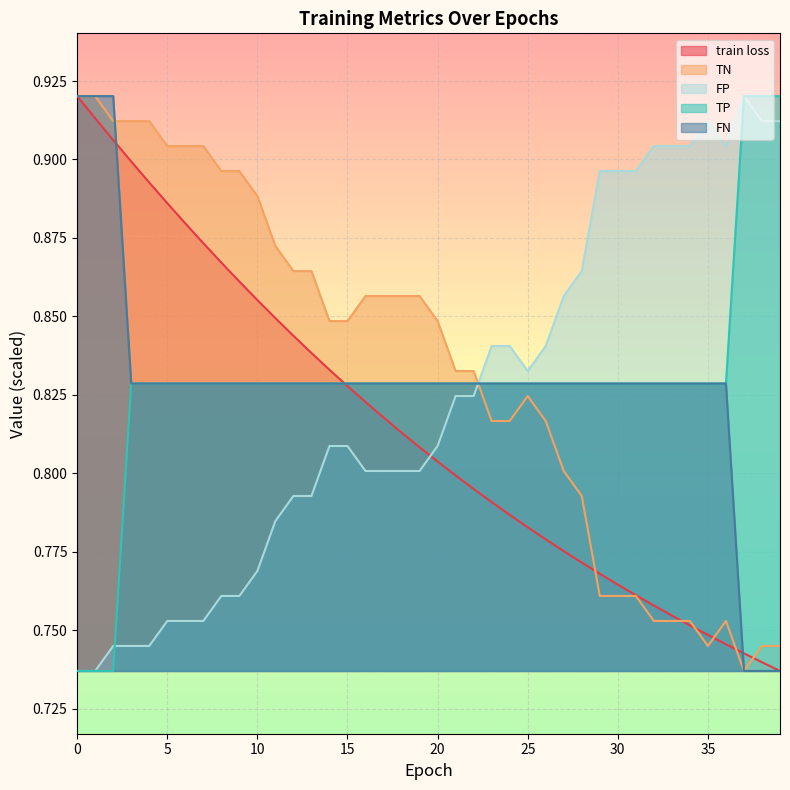

What is the total value across all series at 22?

4.1